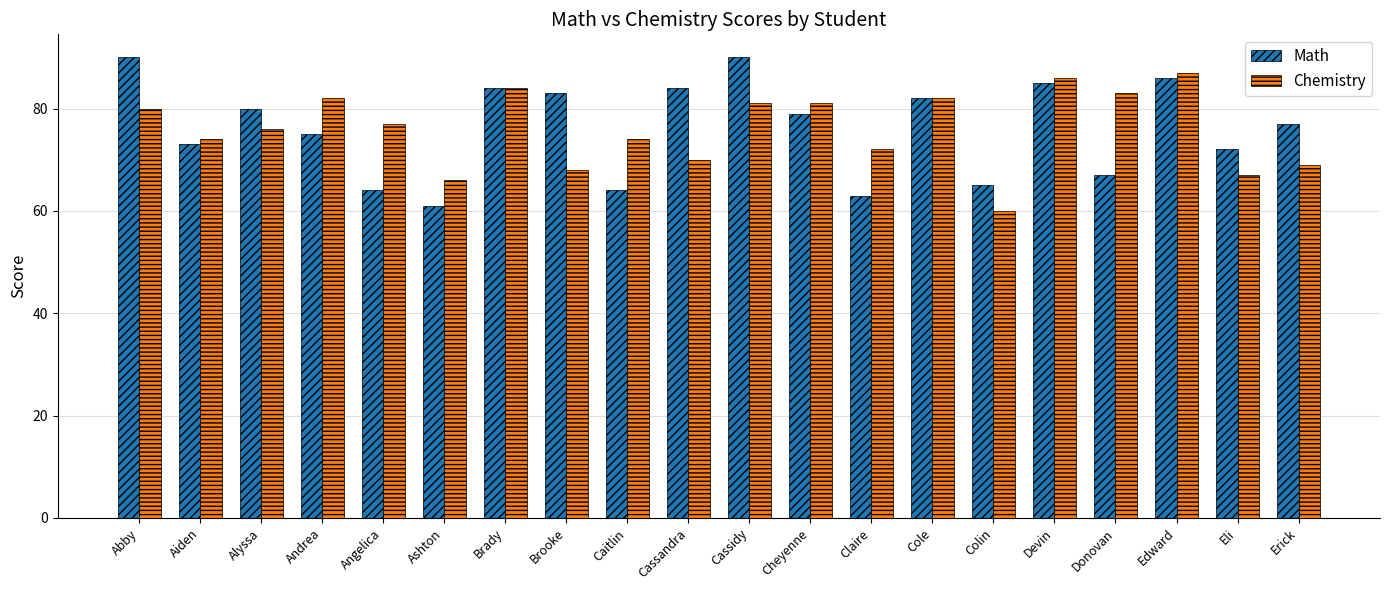

What is the sum of the Chemistry values at Brady and Colin?

144